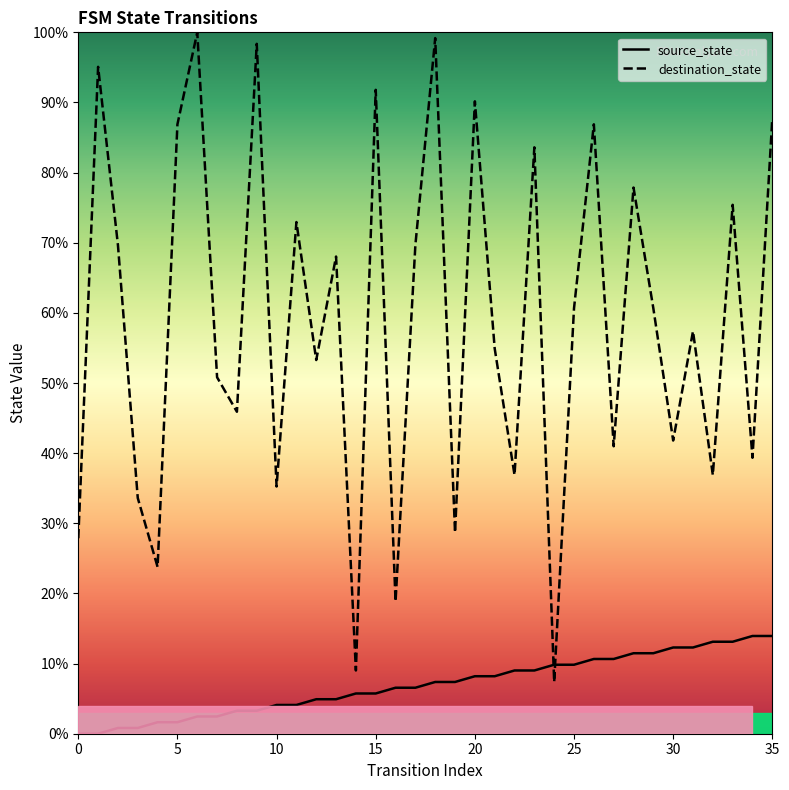

What are all the series names shown in the legend?

source_state, destination_state